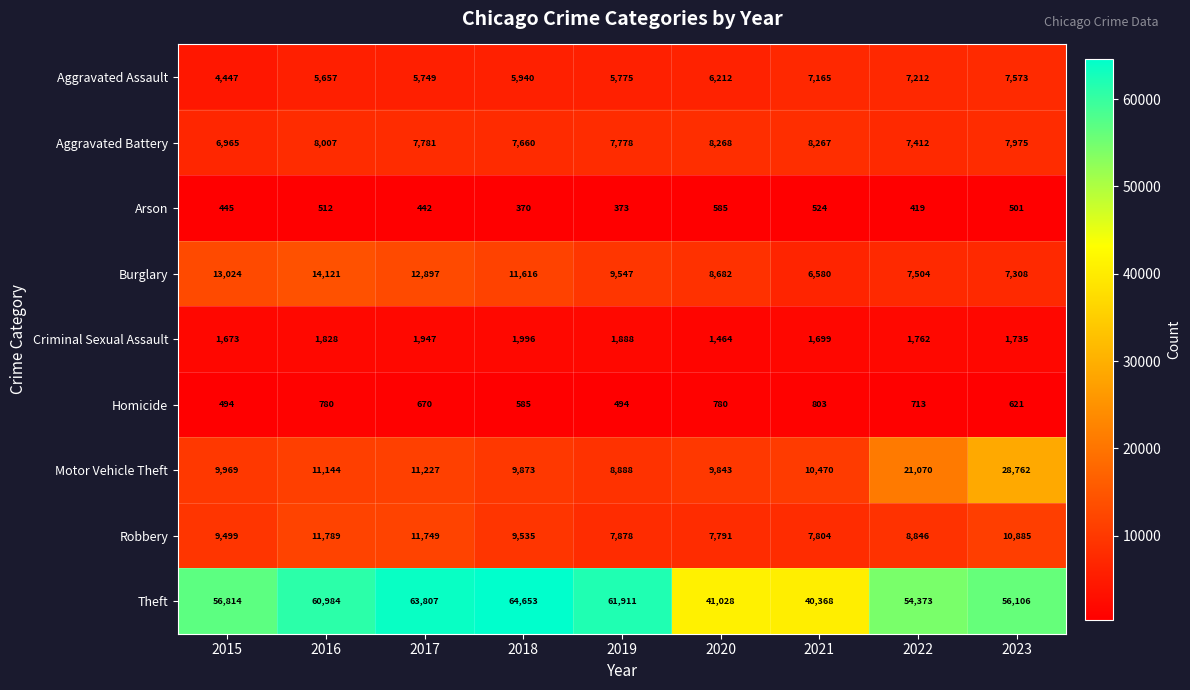

How many categories are shown in the chart?

9